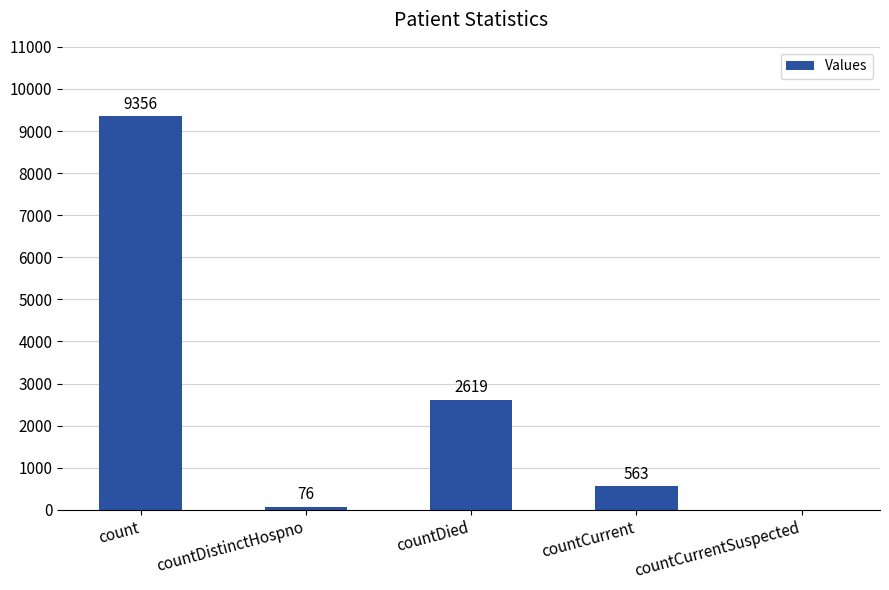

What is the ratio of the value at countDistinctHospno to the value at countCurrent?

0.1